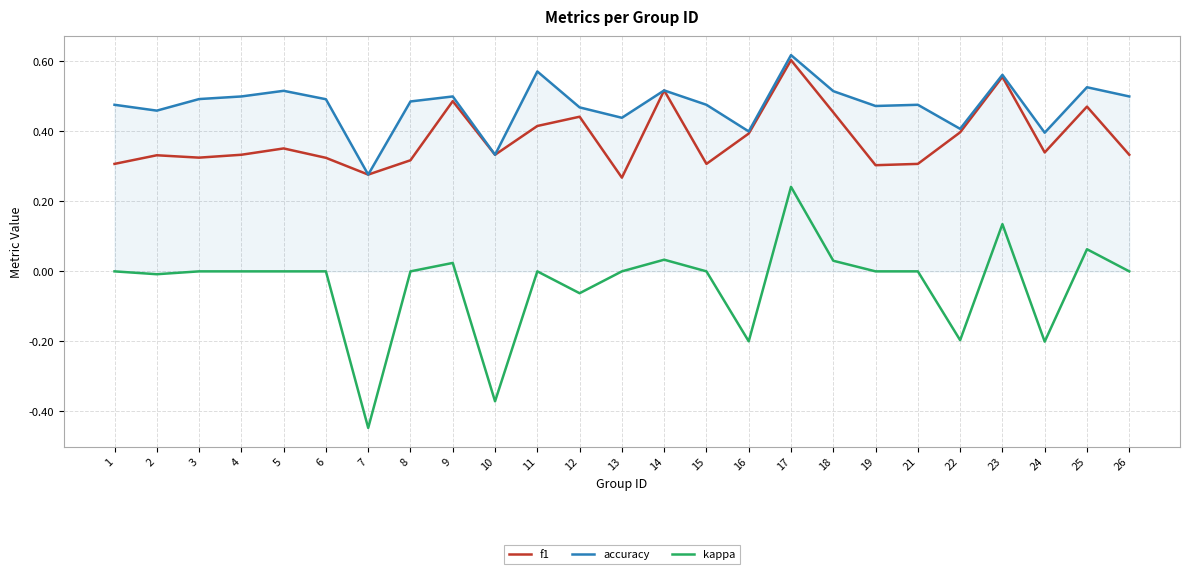

At which category is the sum across all series the highest?

17